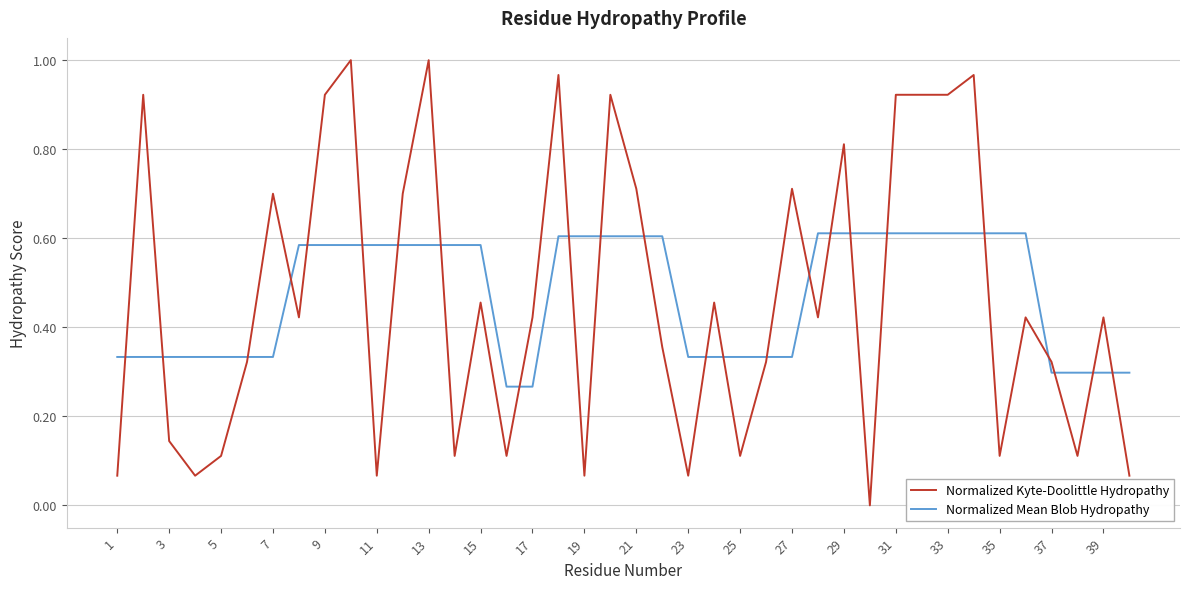

Which series has the widest spread of values?

Normalized Kyte-Doolittle Hydropathy